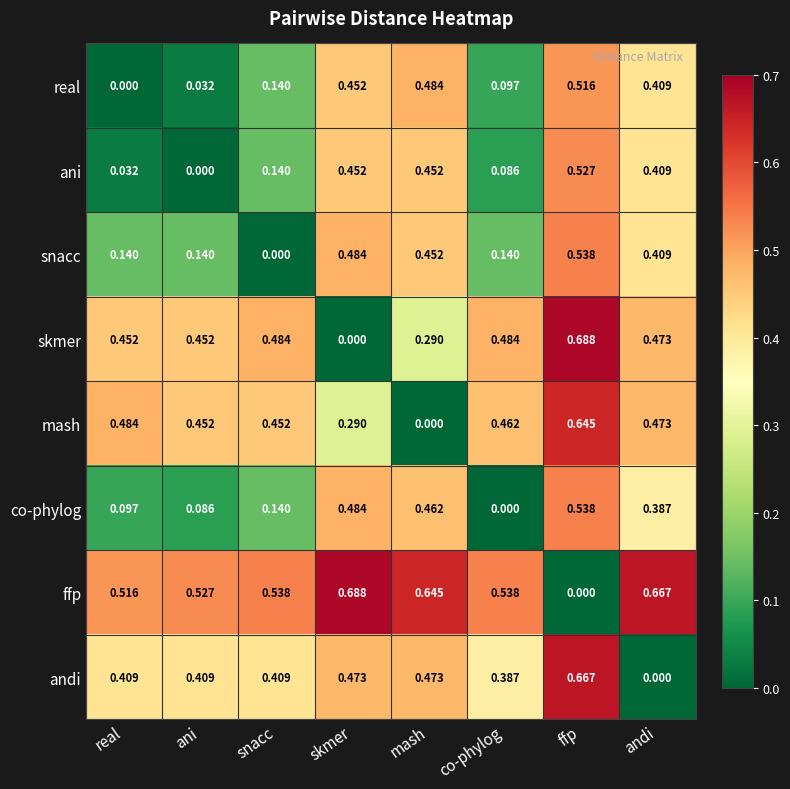

Which category has the highest value in the skmer series?

ffp